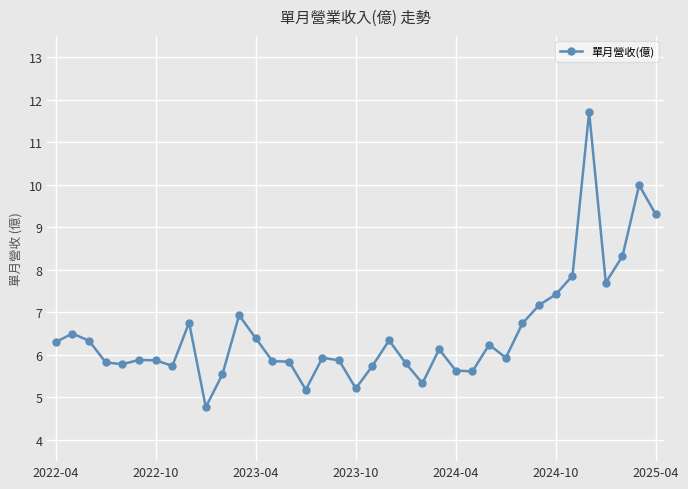

What is the maximum value shown in the chart?

11.7